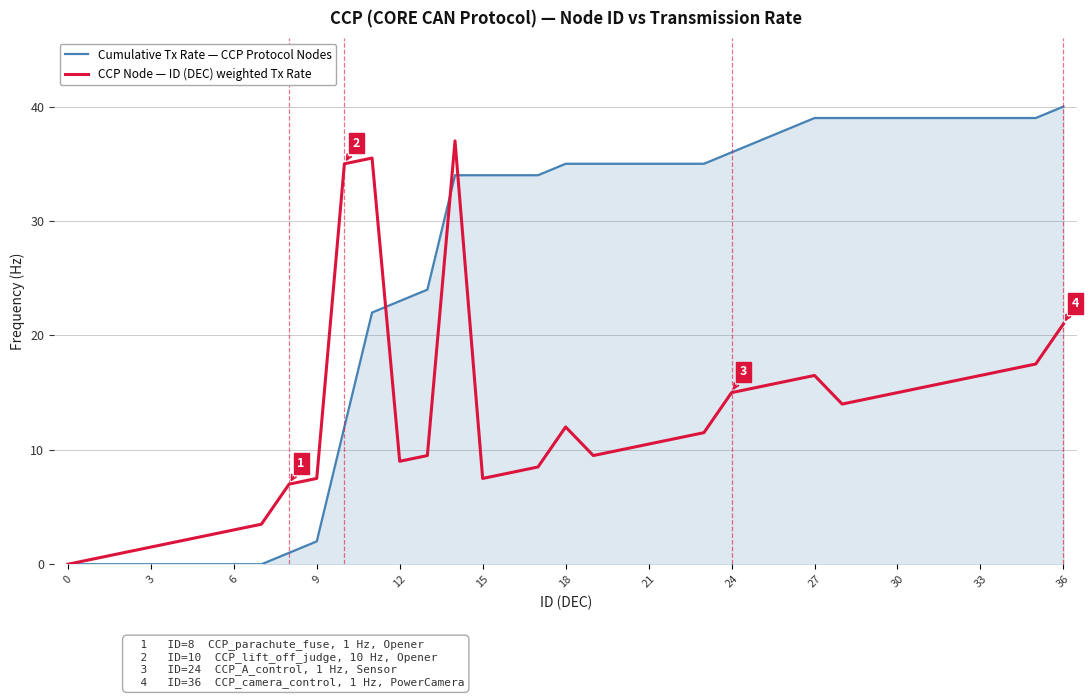

Rank the series by their maximum value, from highest to lowest.

Cumulative Tx Rate — CCP Protocol Nodes, CCP Node — ID (DEC) weighted Tx Rate